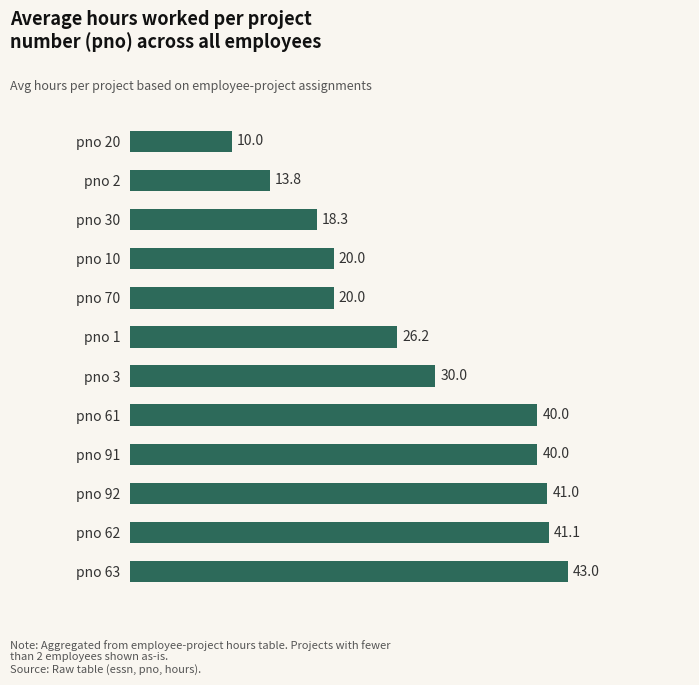

The value at pno 63 is 64.8. True or false?

False